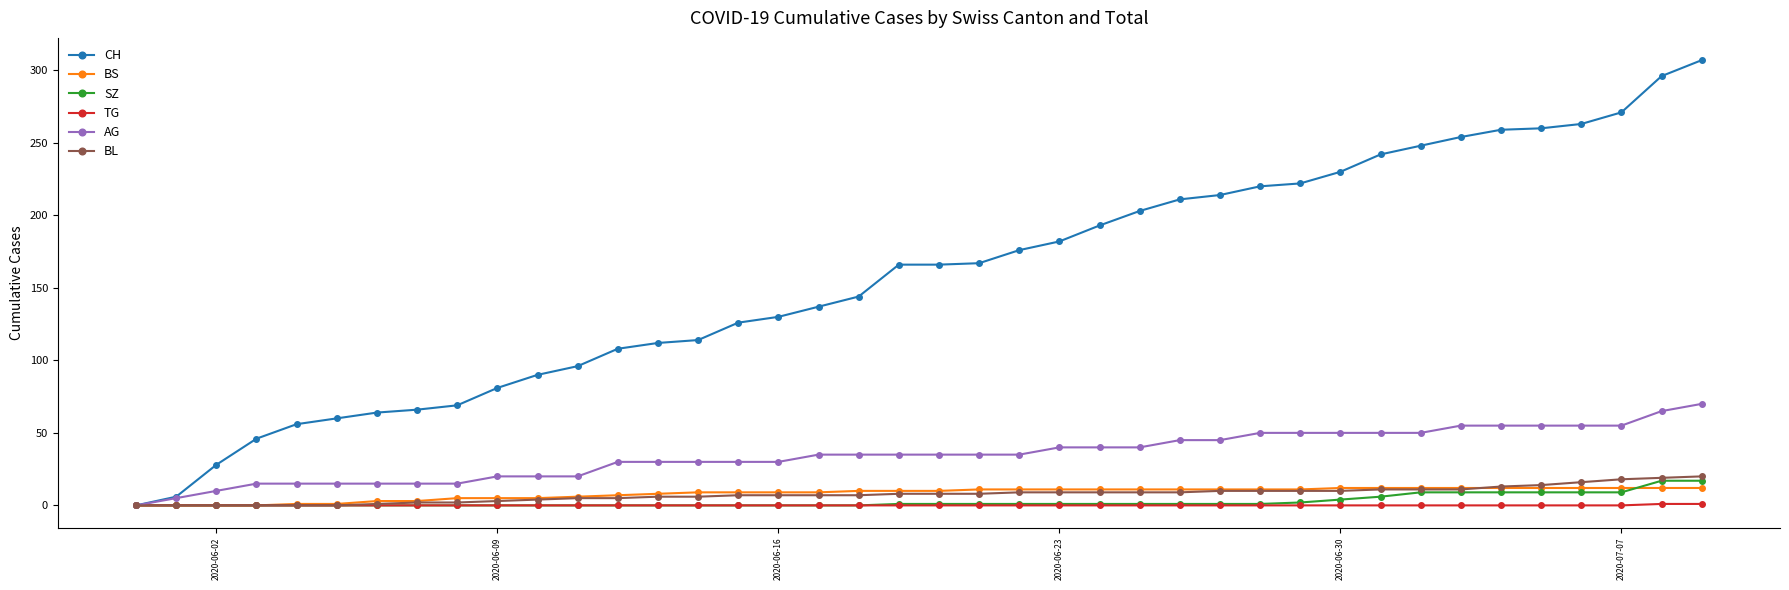

Which series has the largest range (max minus min)?

CH